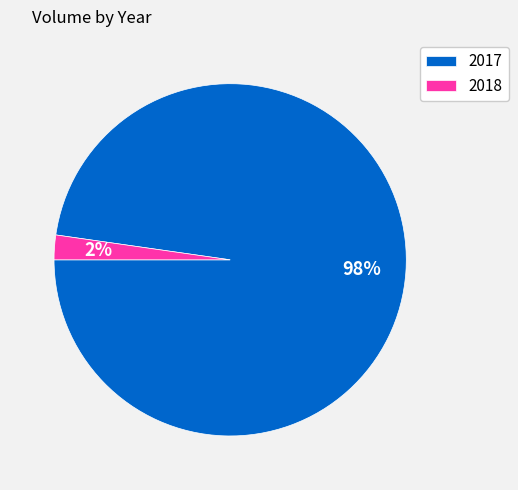

What percentage is the 2018 slice, to the nearest percent?

2%